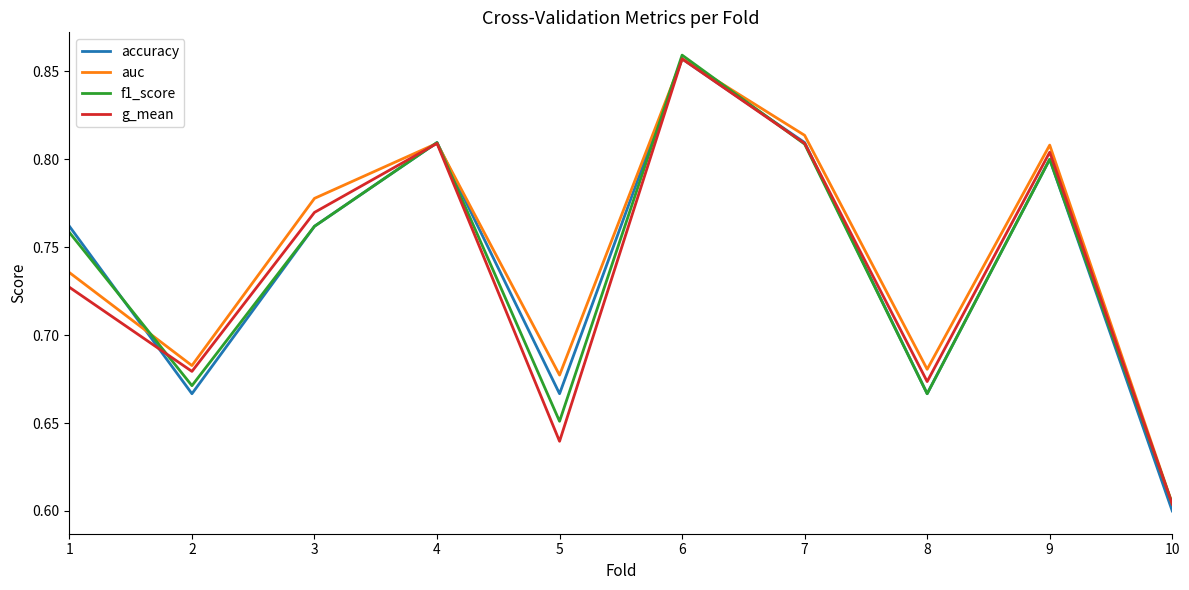

Which series changed the most between 1 and 8?

accuracy